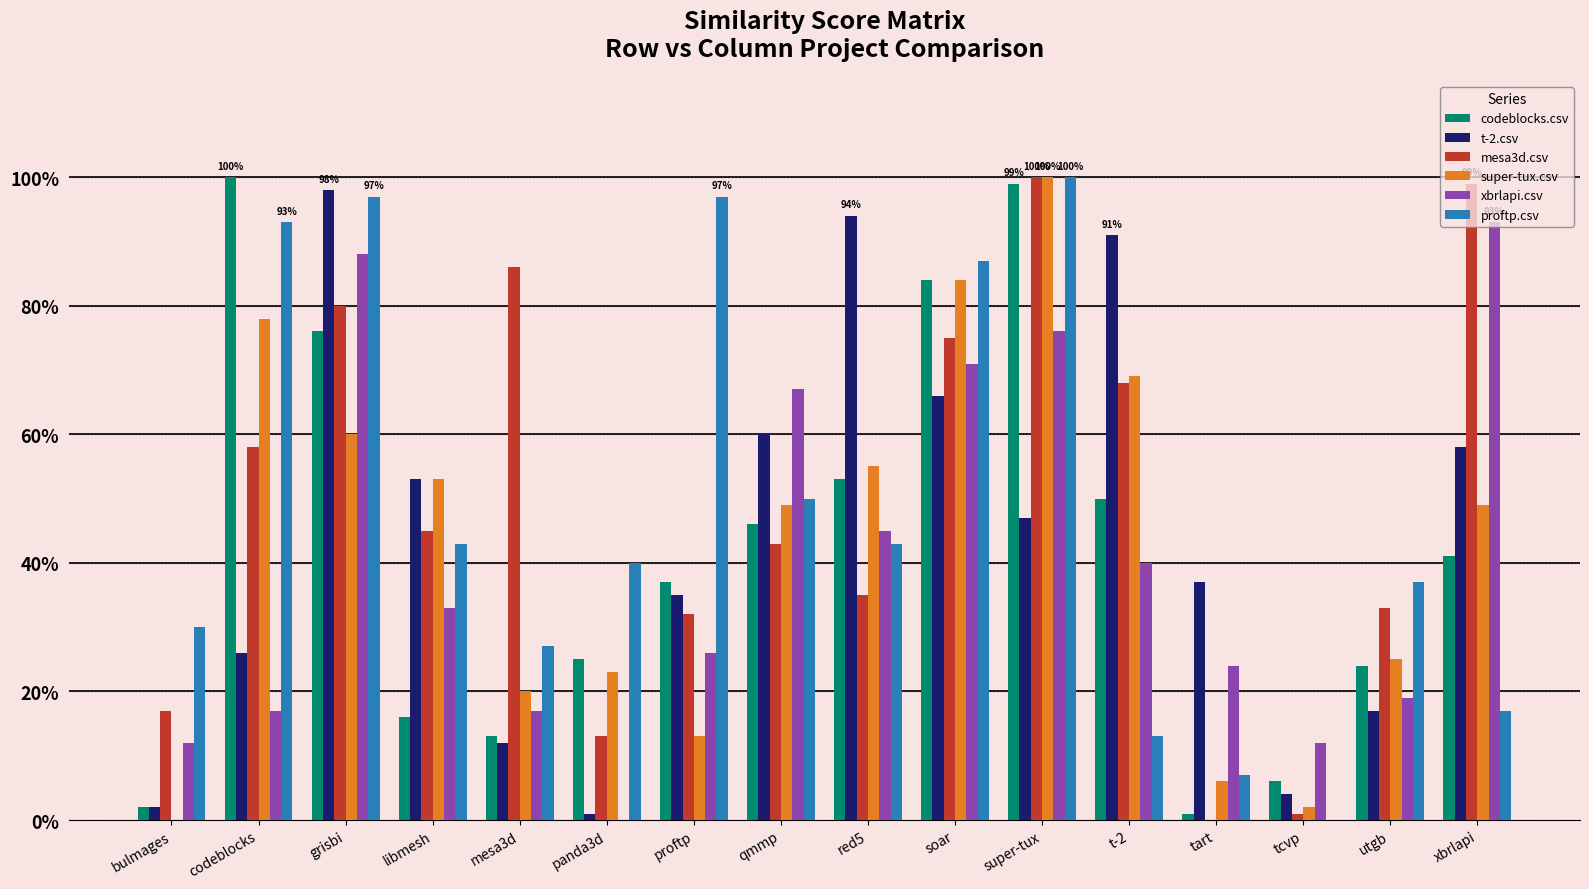

Between utgb and tart, which is larger?

utgb